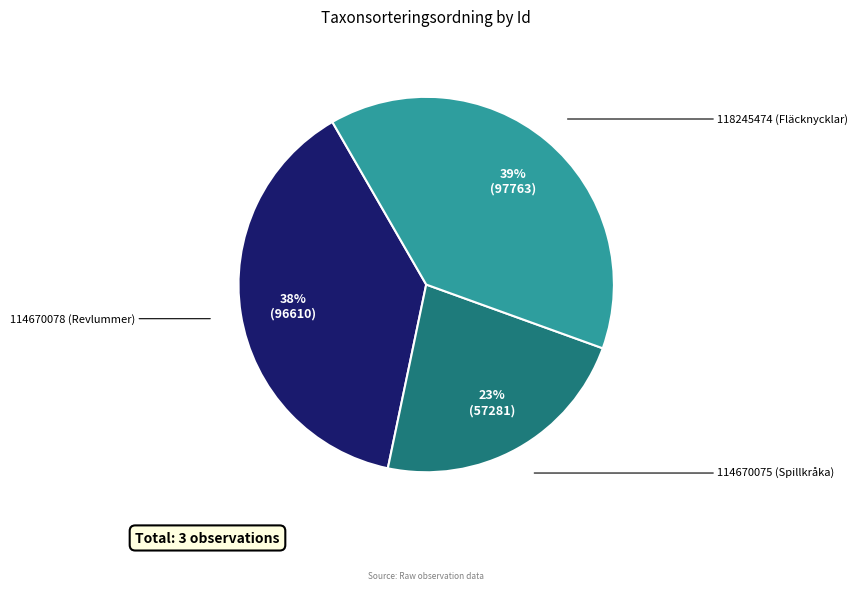

Does any single category account for the majority?

No